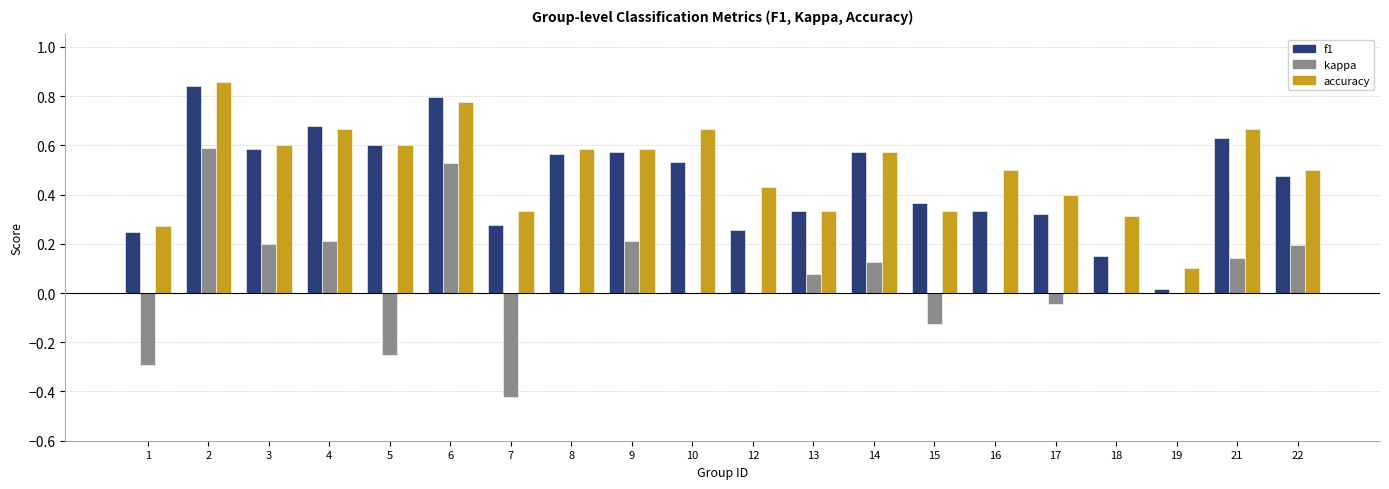

What is the sum of all f1 values?

9.1